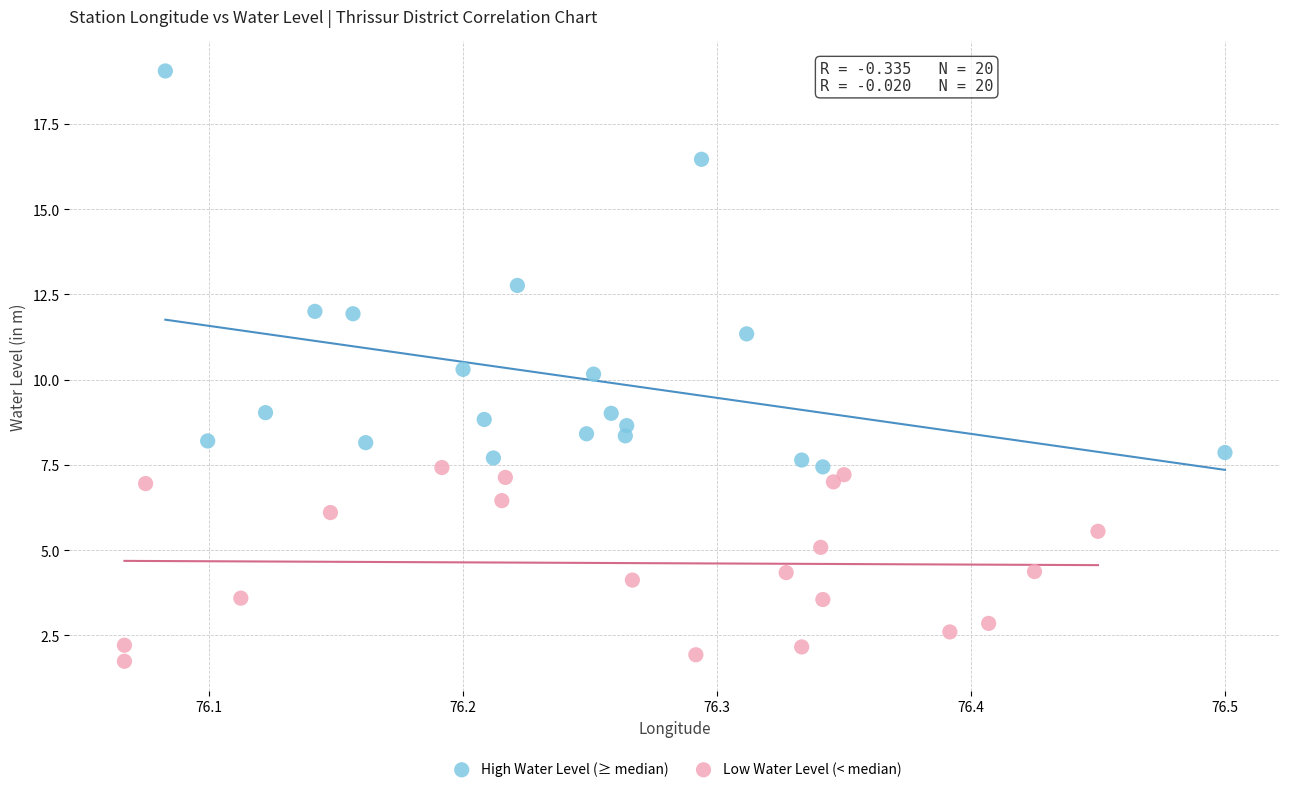

Which series contains the highest Y value?

High Water Level (≥ median)